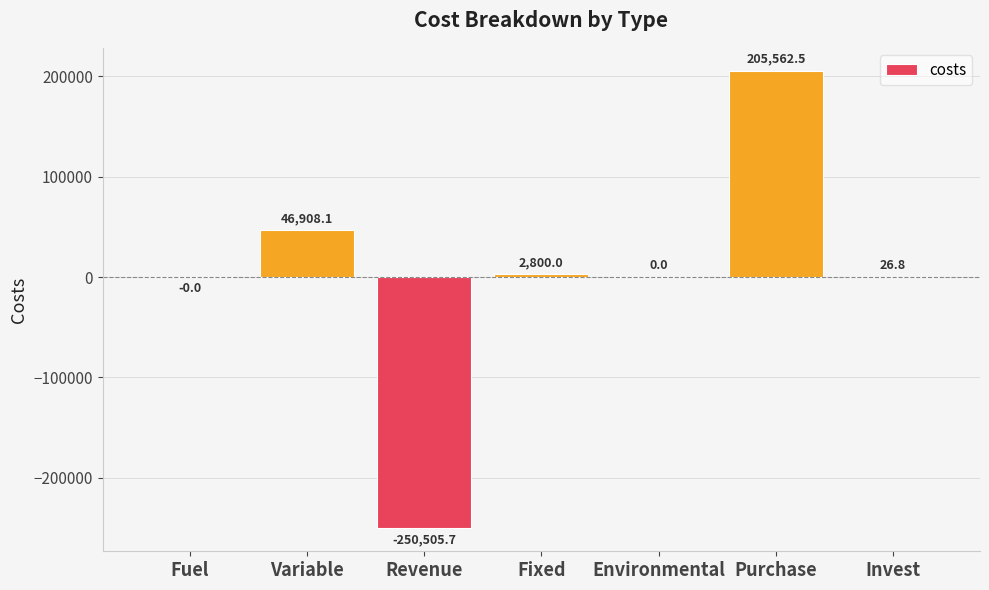

The chart shows a value of 29712.4 at Variable. True or false?

False